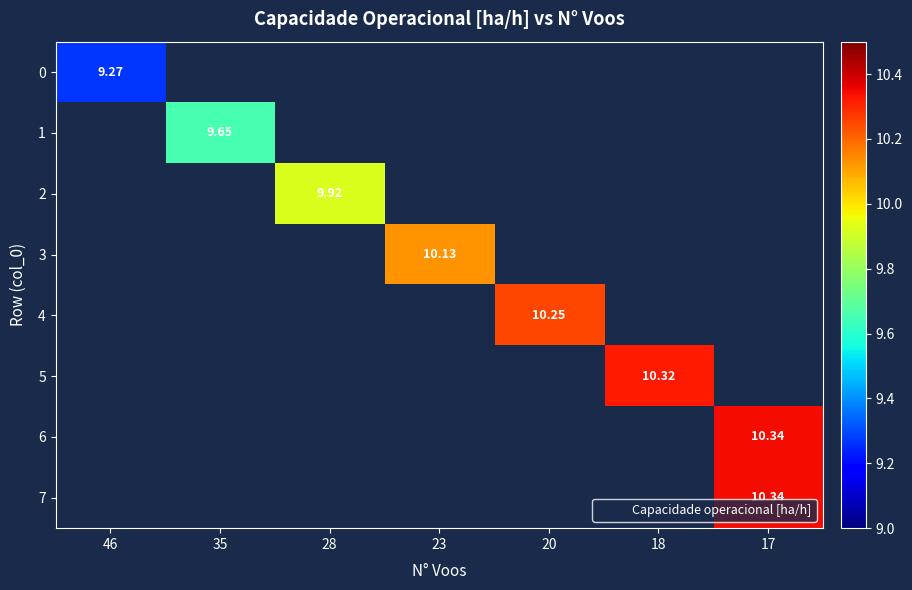

Rank the series by their maximum value, from lowest to highest.

row_0, row_1, row_2, row_3, row_4, row_5, row_6, row_7